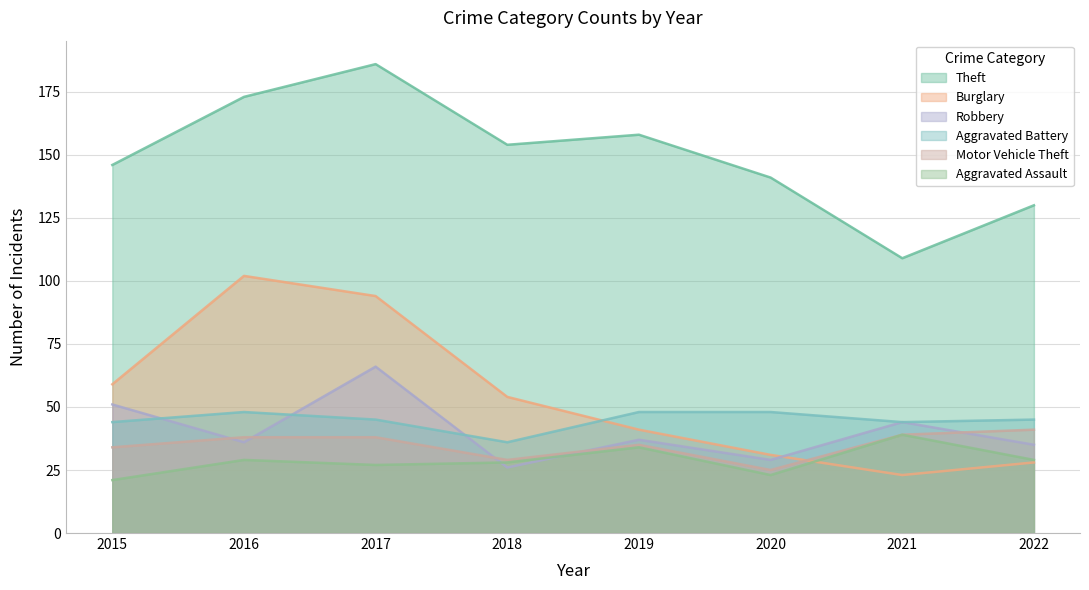

List the labels in order of Aggravated Assault value, smallest first.

2015, 2020, 2017, 2018, 2016, 2022, 2019, 2021